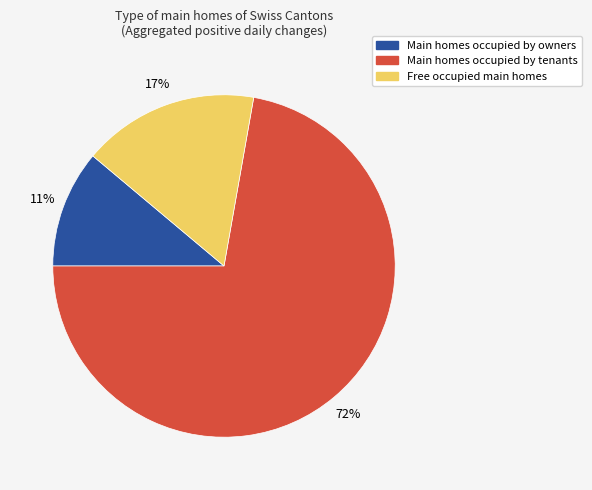

Is there a majority slice in this chart?

Yes